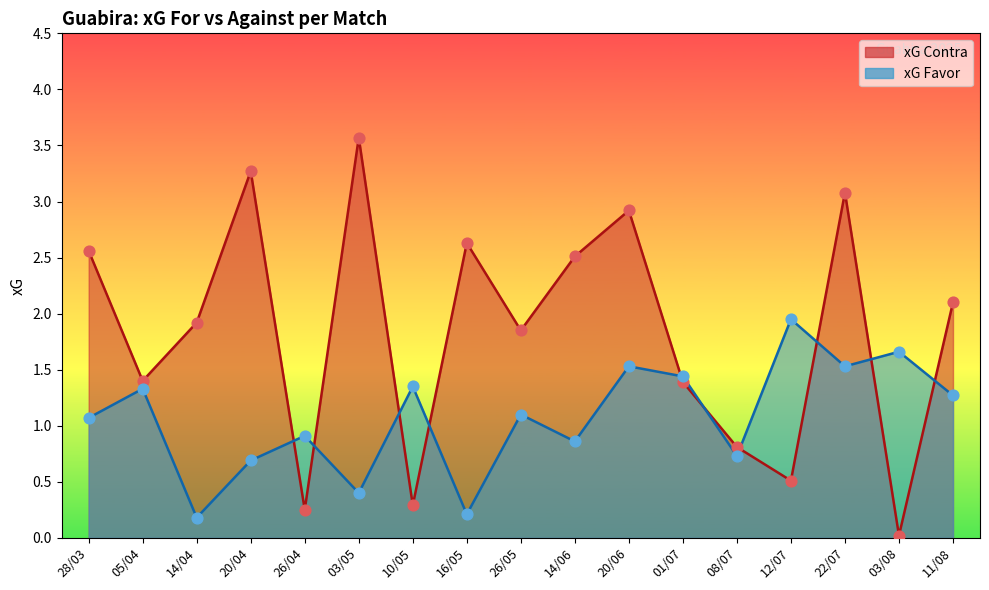

Which series contains the lowest Y value?

xG Contra